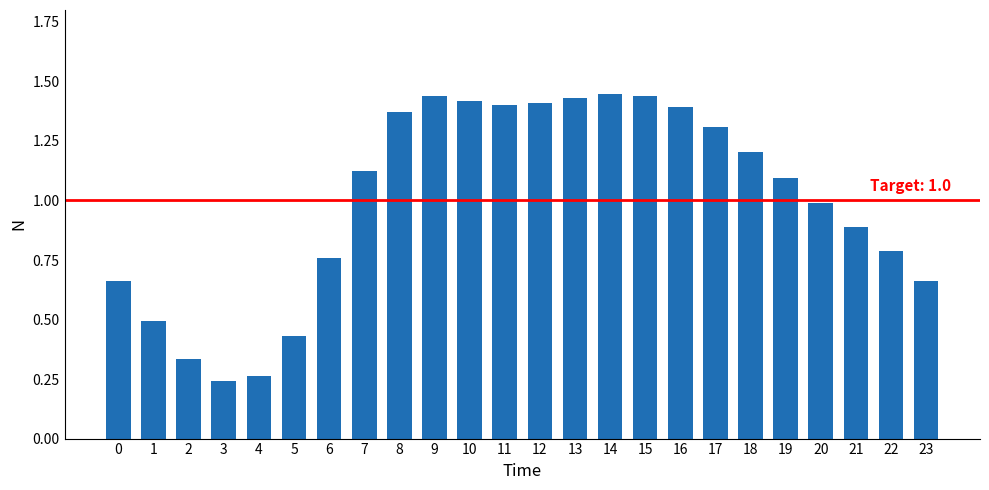

At which category does the chart reach its minimum across all series?

3